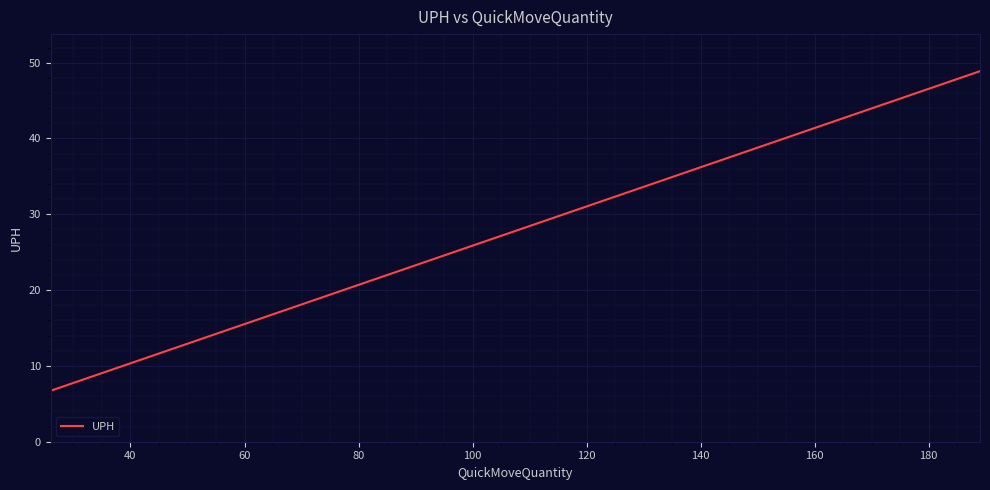

What is the difference between the maximum and minimum values?

42.2